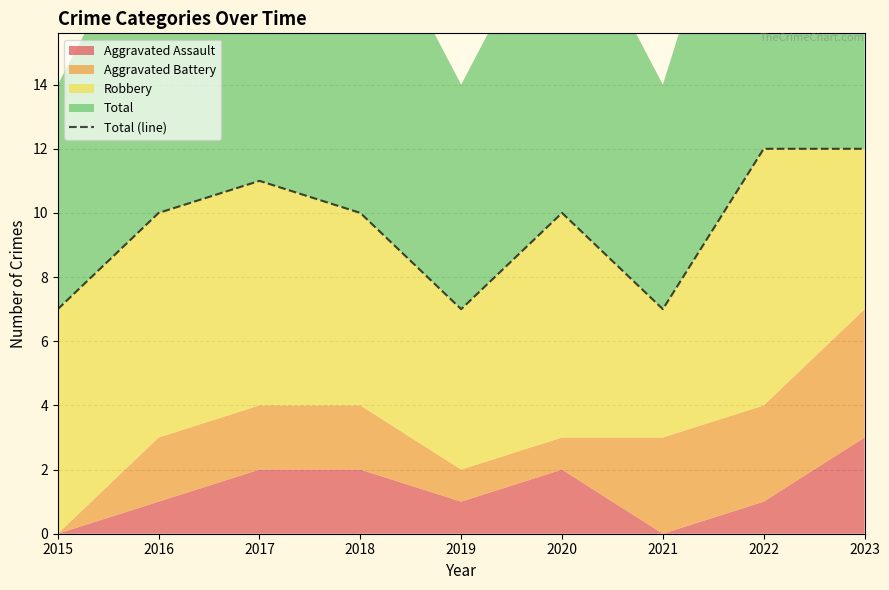

Reading left to right, list all the values displayed in this chart.

7	10	11	10	7	10	7	12	12